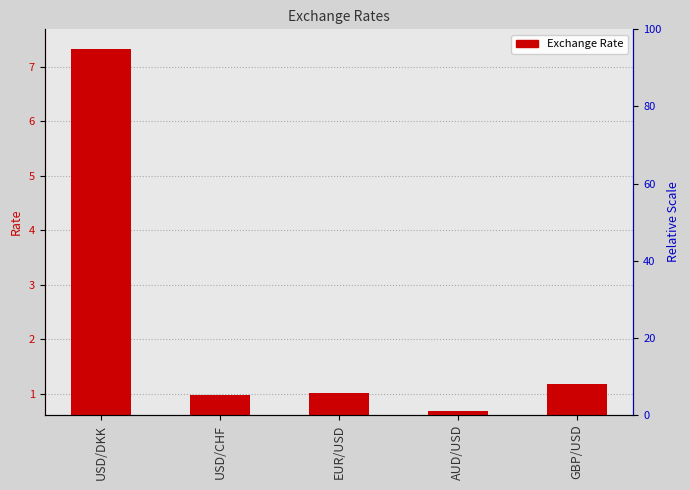

What is the maximum value shown in the chart?

7.3